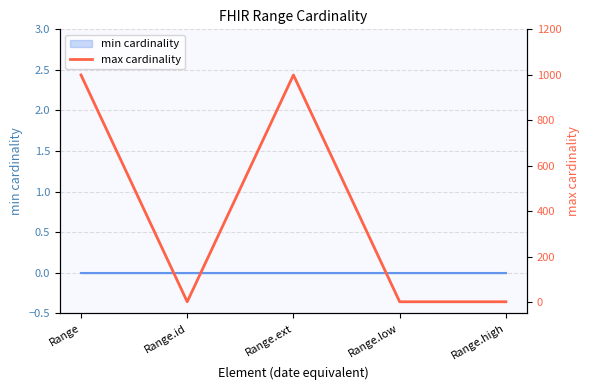

List the labels in order of value, smallest first.

Range.id, Range.low, Range.high, Range, Range.ext